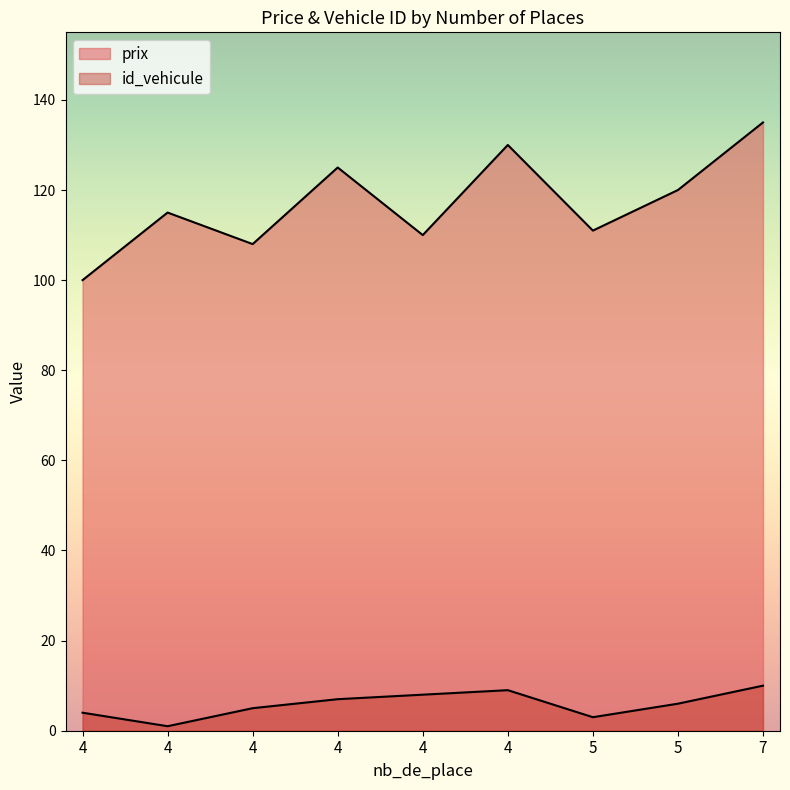

How many id_vehicule values are between 4 and 8?

5